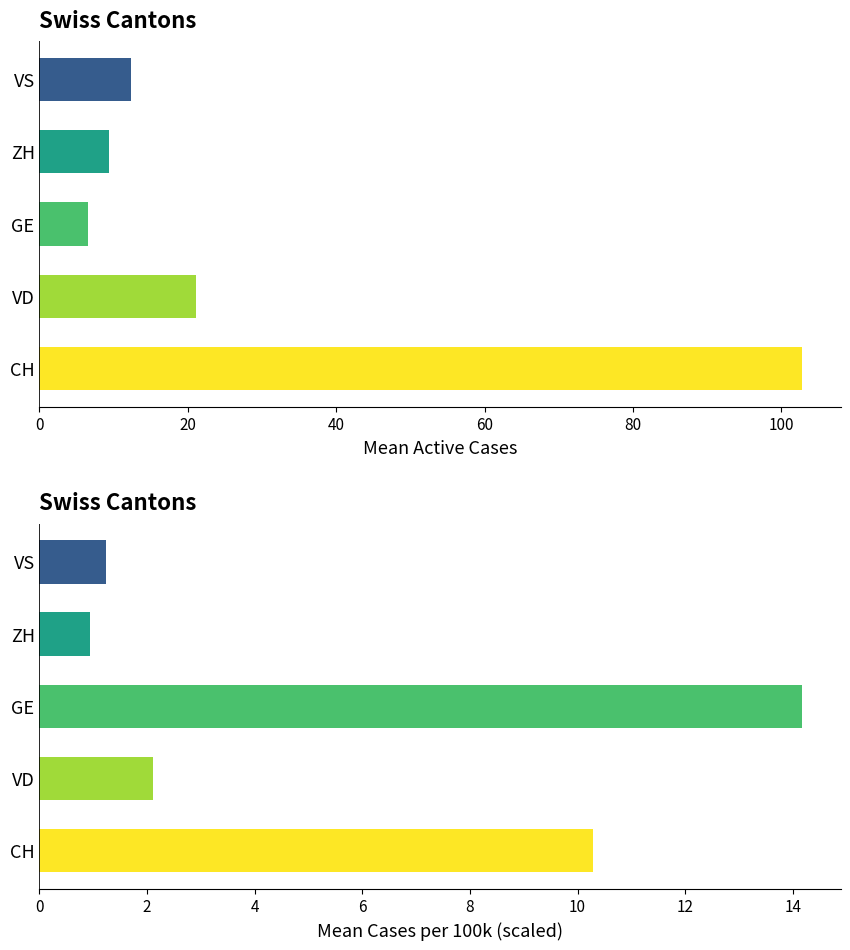

What is the value of the Mean Cases per 100k bar at the 2nd from the left?

2.1